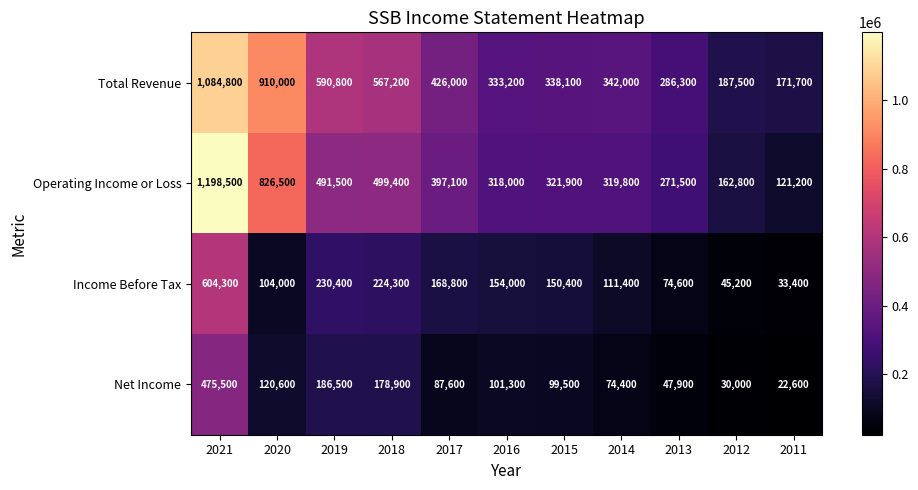

At which label does Operating Income or Loss first exceed 321900?

2021